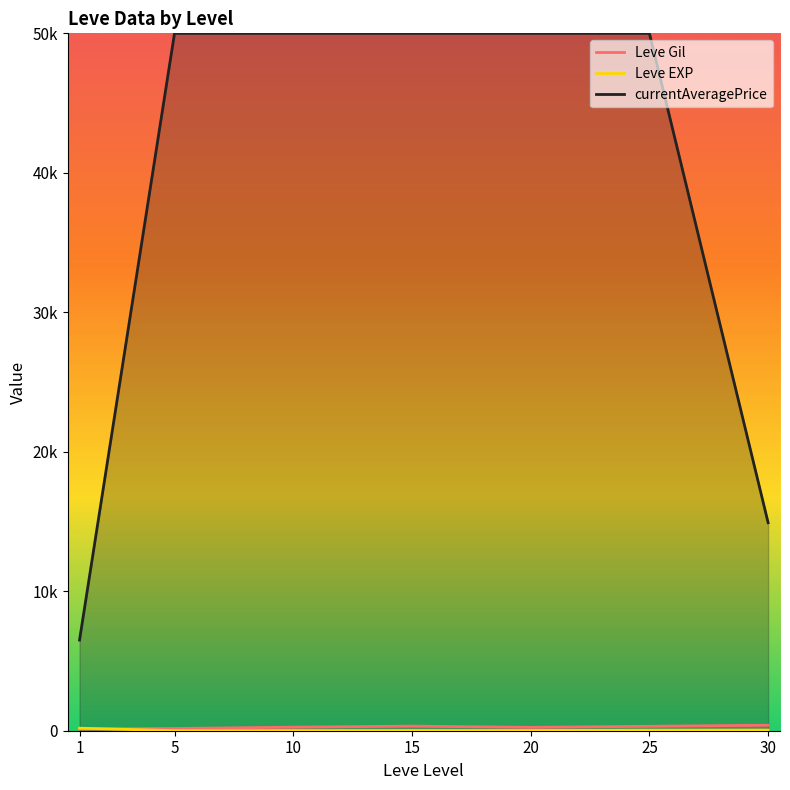

True or false: Leve EXP and currentAveragePrice cross at least once.

False